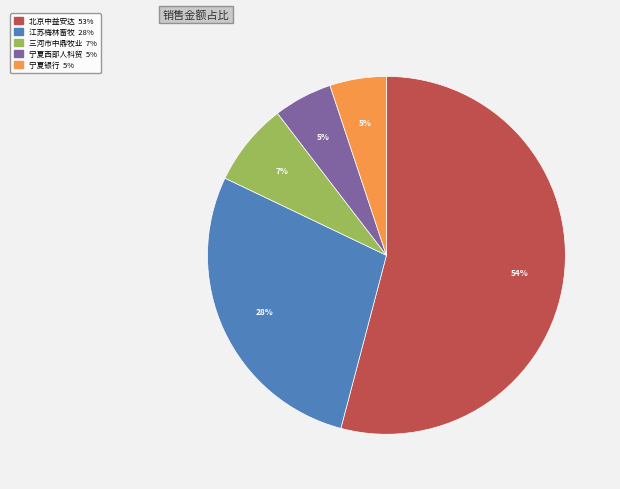

To the nearest percent, what is the difference between the largest and smallest slice percentages?

49%